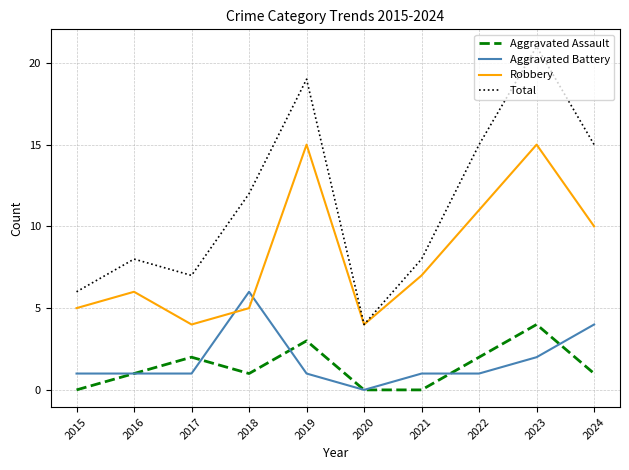

Reading left to right, list all the values displayed in this chart.

Aggravated Assault: 2015=0	2016=1	2017=2	2018=1	2019=3	2020=0	2021=0	2022=2	2023=4	2024=1
Aggravated Battery: 2015=1	2016=1	2017=1	2018=6	2019=1	2020=0	2021=1	2022=1	2023=2	2024=4
Robbery: 2015=5	2016=6	2017=4	2018=5	2019=15	2020=4	2021=7	2022=11	2023=15	2024=10
Total: 2015=6	2016=8	2017=7	2018=12	2019=19	2020=4	2021=8	2022=15	2023=21	2024=15